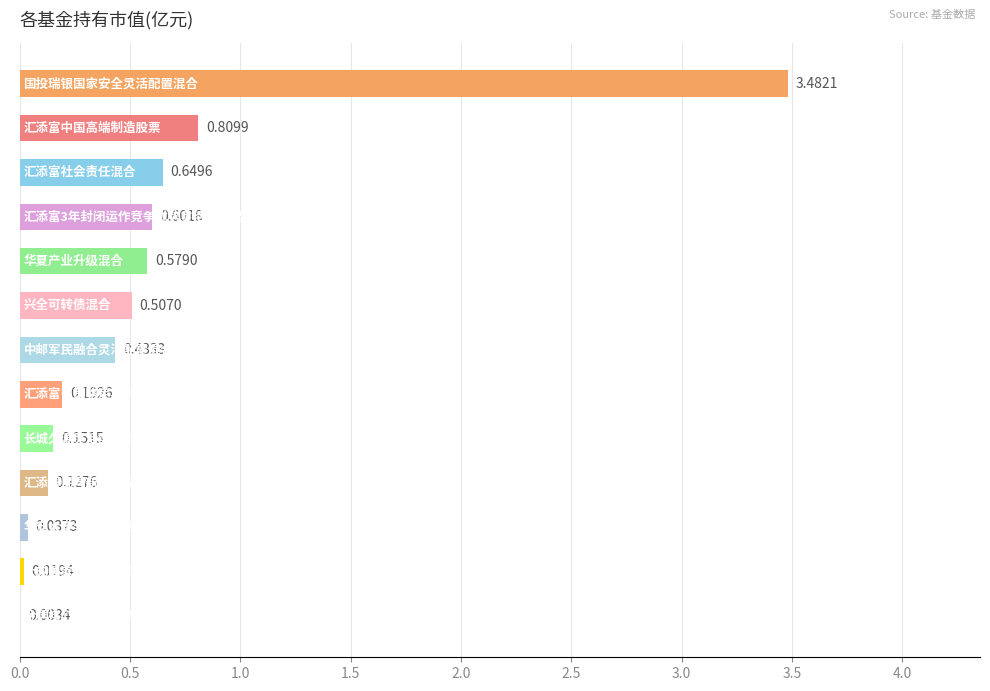

How many distinct data groups are displayed?

1